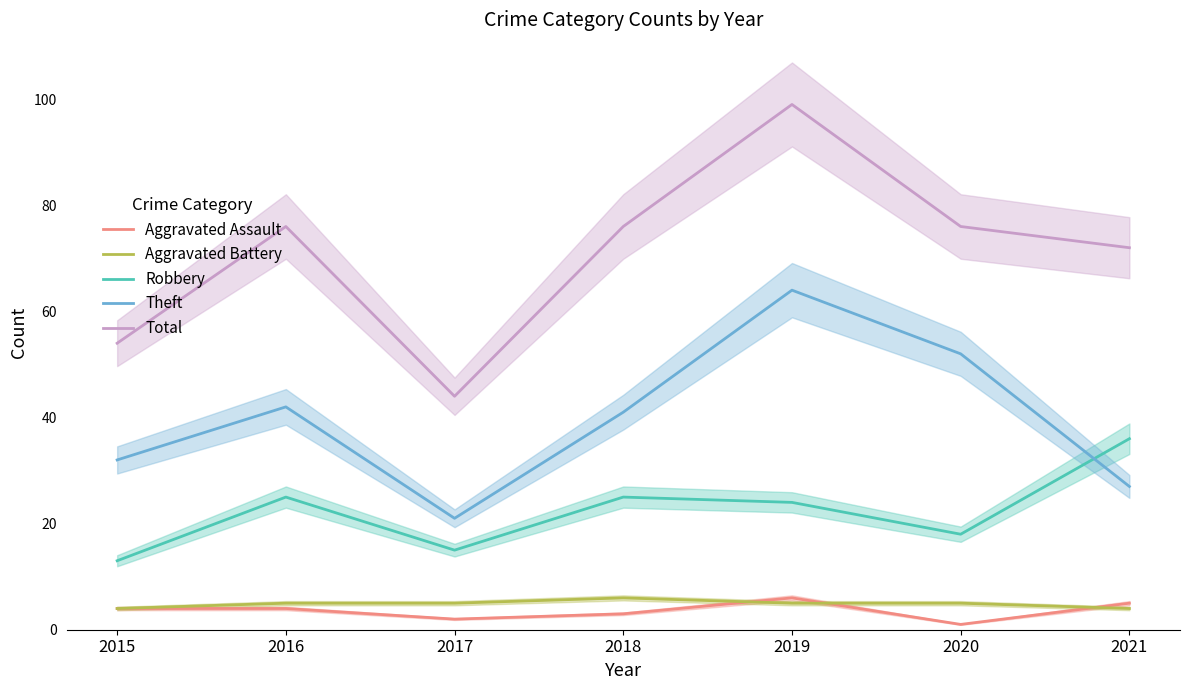

Which has a higher value, 2020 or 2016?

2016